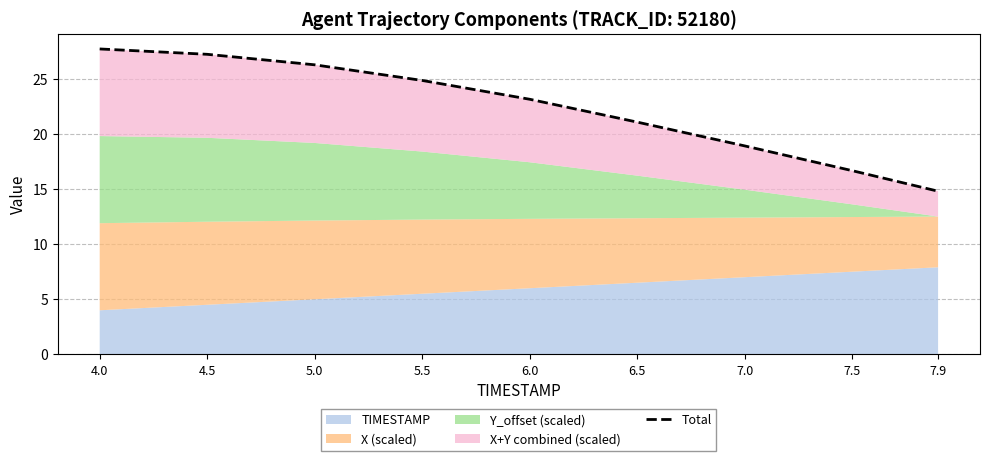

What is the label of the 3rd point from the left?

5.0